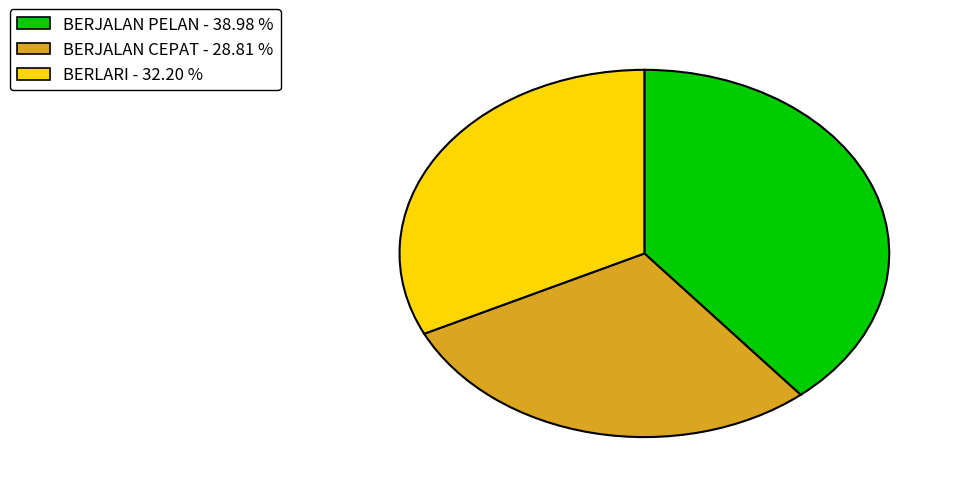

How many slices are in this pie chart?

3